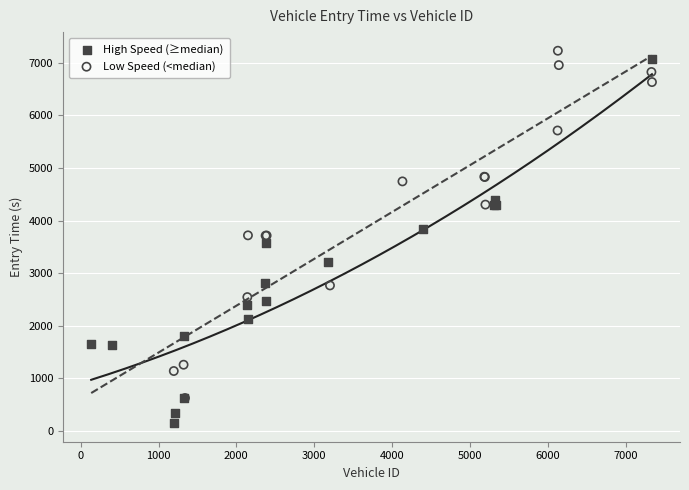

Which series has the widest spread of Y values?

High Speed (≥median)